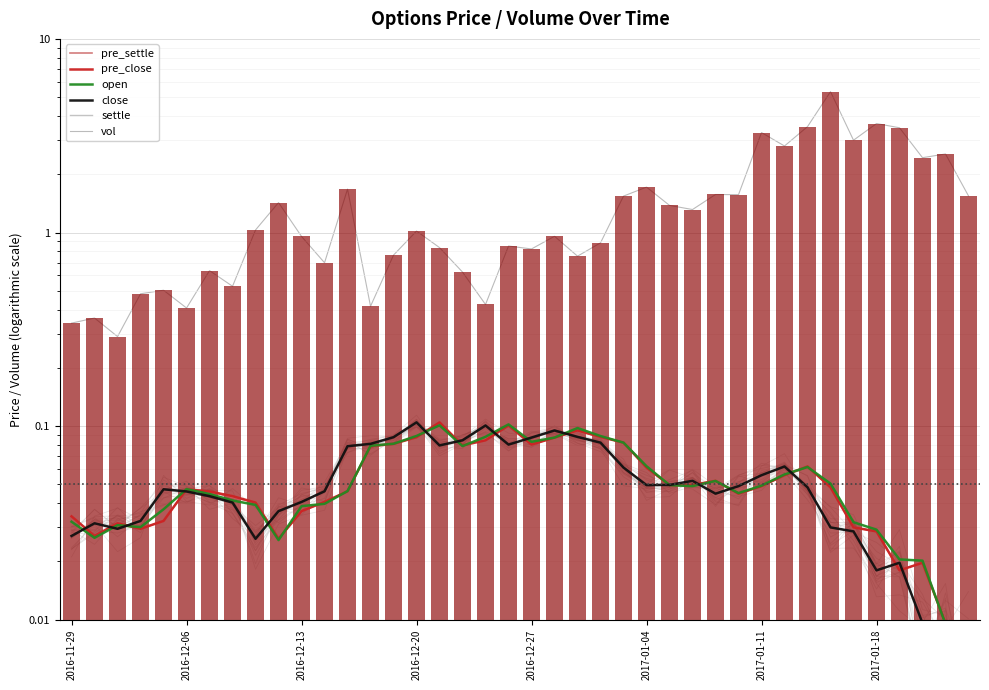

What position from the right is 29?

11